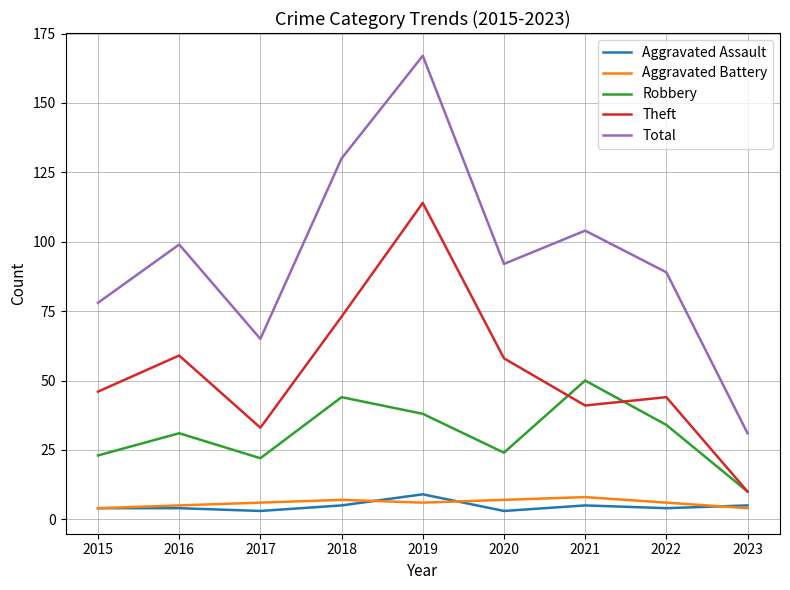

The Total series shows 54 at 2015. True or false?

False